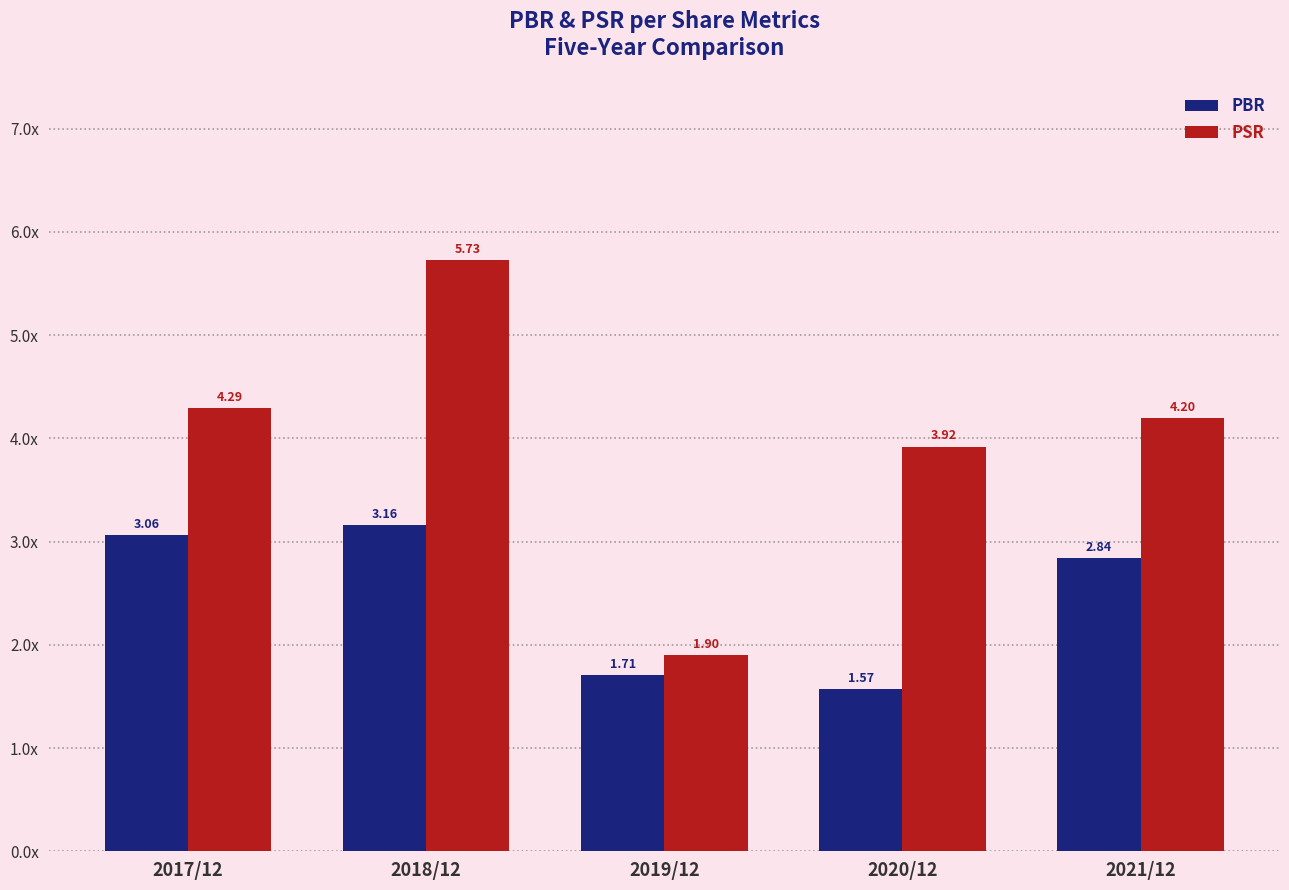

At which label does PBR first exceed 2?

2017/12